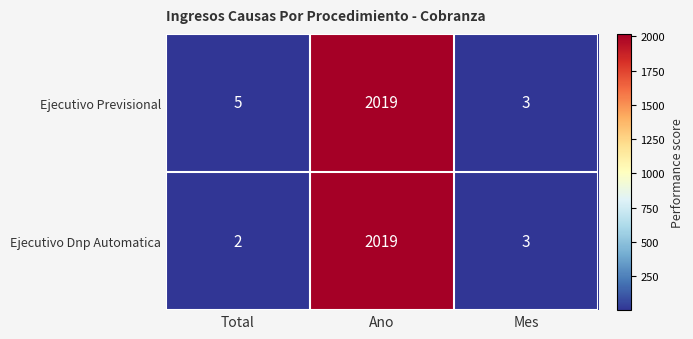

Which series has the largest total across all categories?

Ejecutivo Previsional